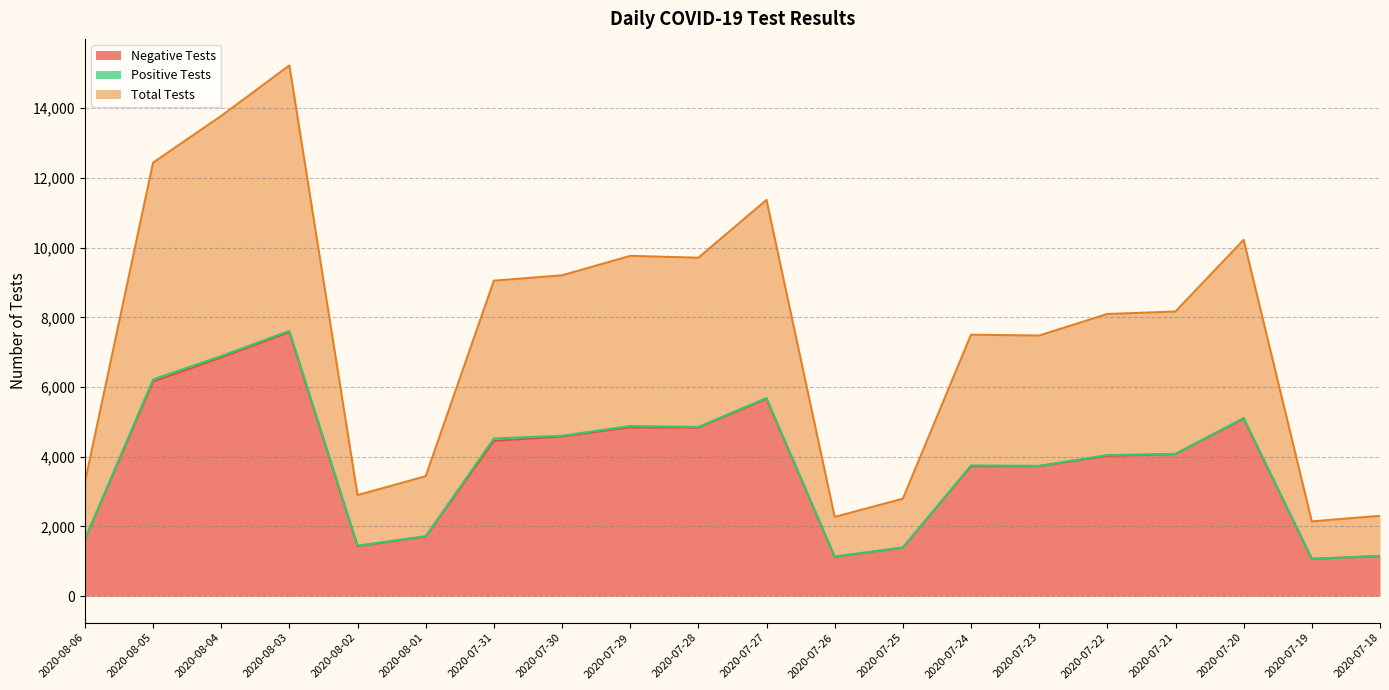

True or false: Total Tests and Negative Tests cross at least once.

False